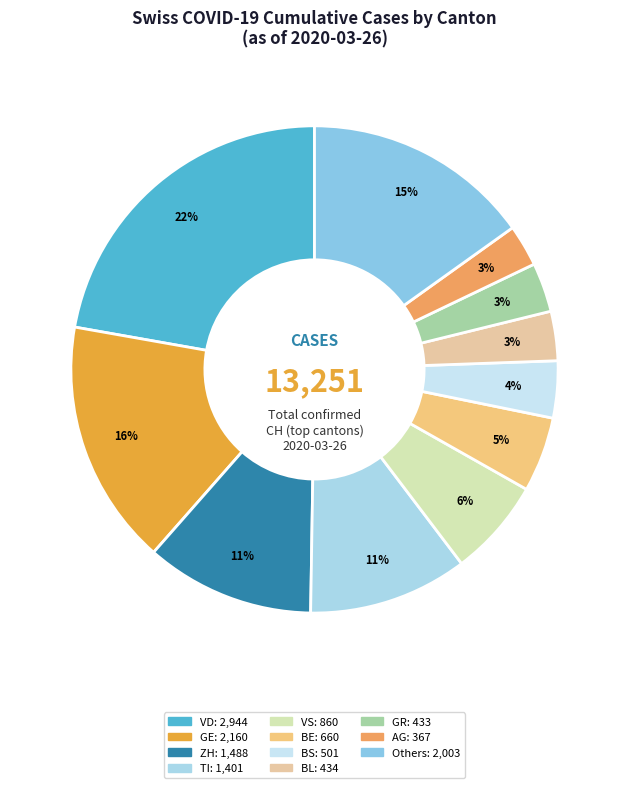

How many slices are in this pie chart?

11